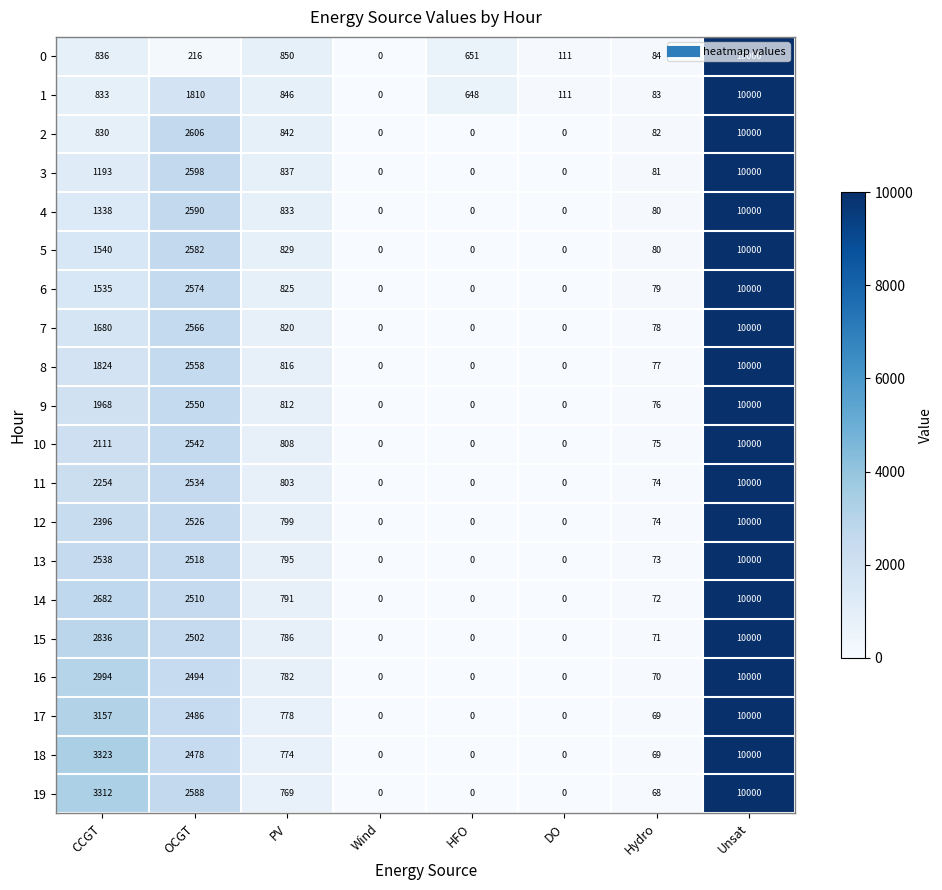

Which series changed the most between CCGT and DO?

18